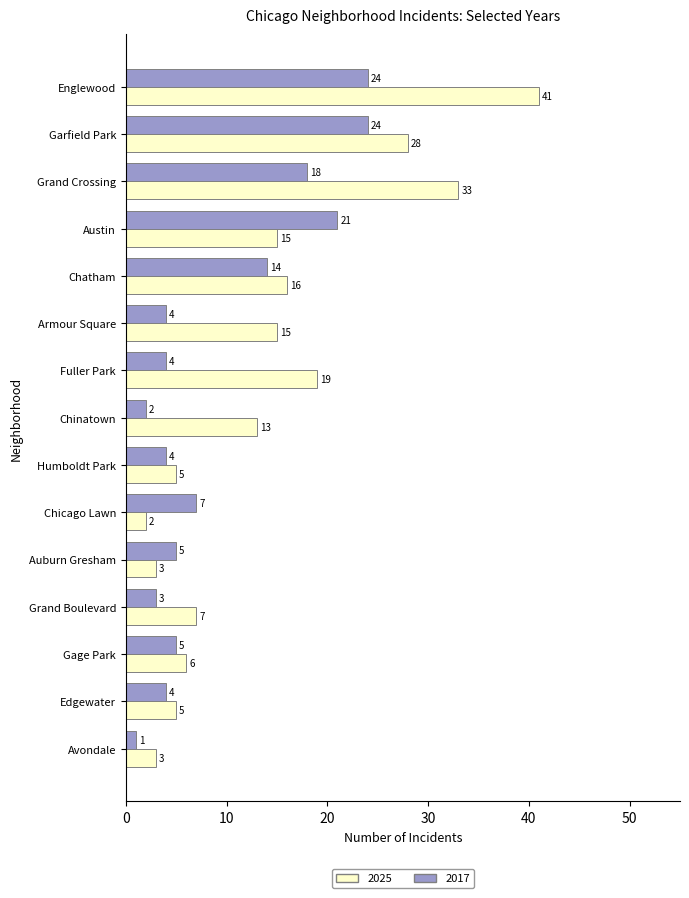

At which label is 2017 closest to 12?

Chatham